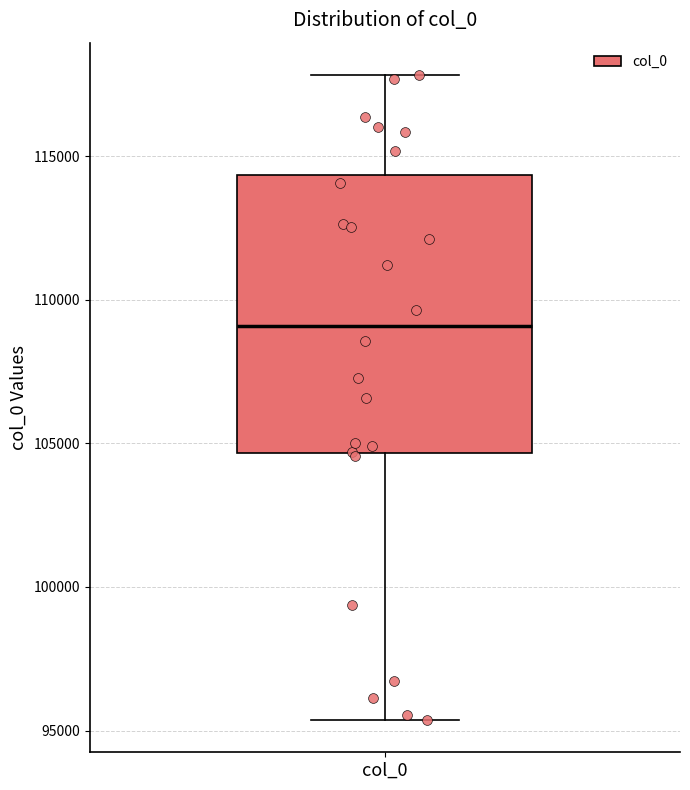

Read this box plot against the y-axis: the position of the median line, the range covered by the box, and the ends of both whiskers. The values are not printed on the chart, so give them approximately, as read against the axis.

median 109000, box 104500 to 114500, whiskers 95500 to 118000